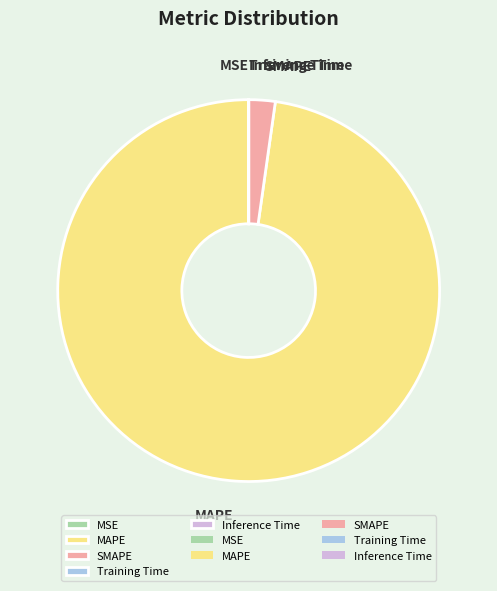

Which slice is the largest?

MAPE